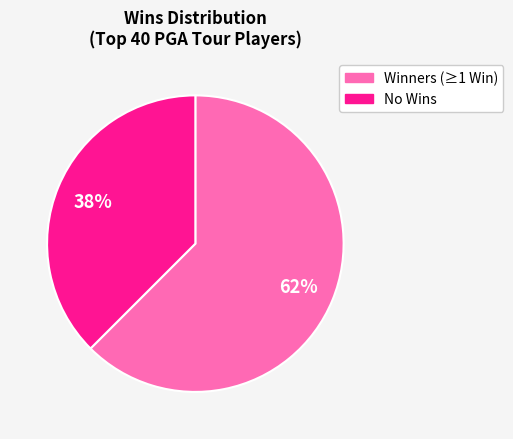

Combined, do Winners (≥1 Win) and No Wins account for over 50%?

Yes